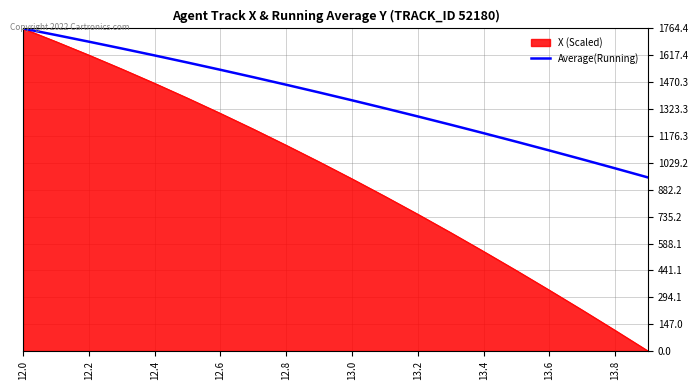

Which series has the largest total across all categories?

Average(Running)